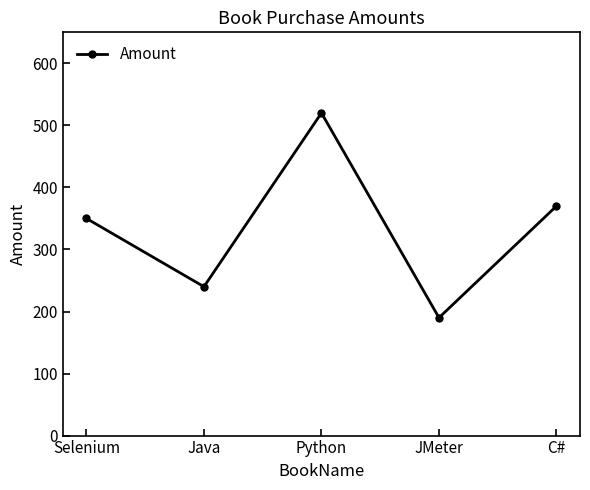

Rank the categories by value from lowest to highest.

JMeter, Java, Selenium, C#, Python